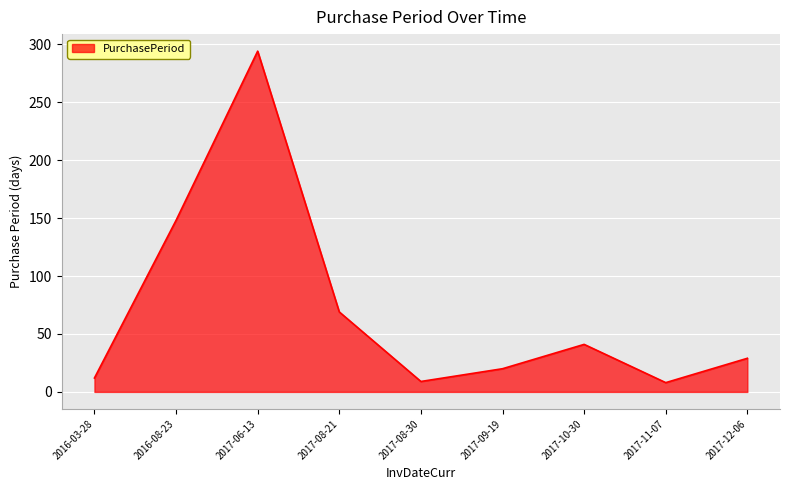

What is the greatest value displayed?

294